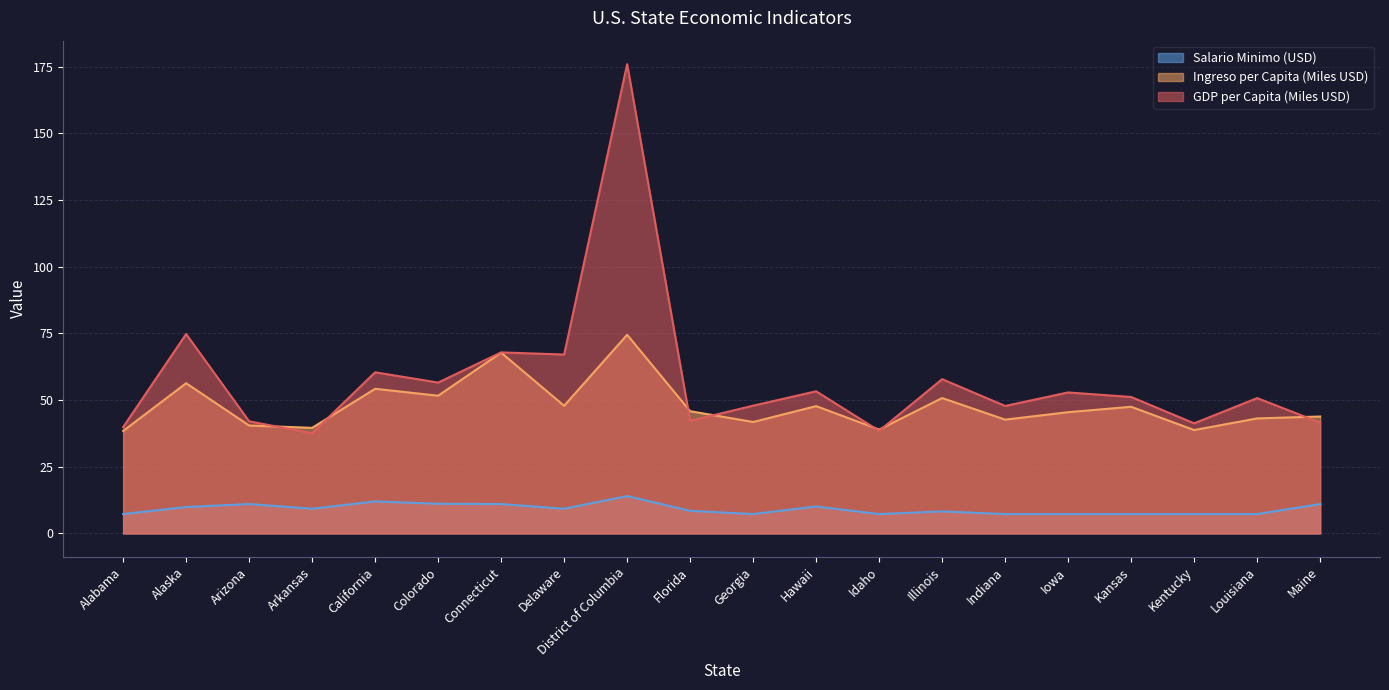

At how many categories does at least one series exceed 50?

11